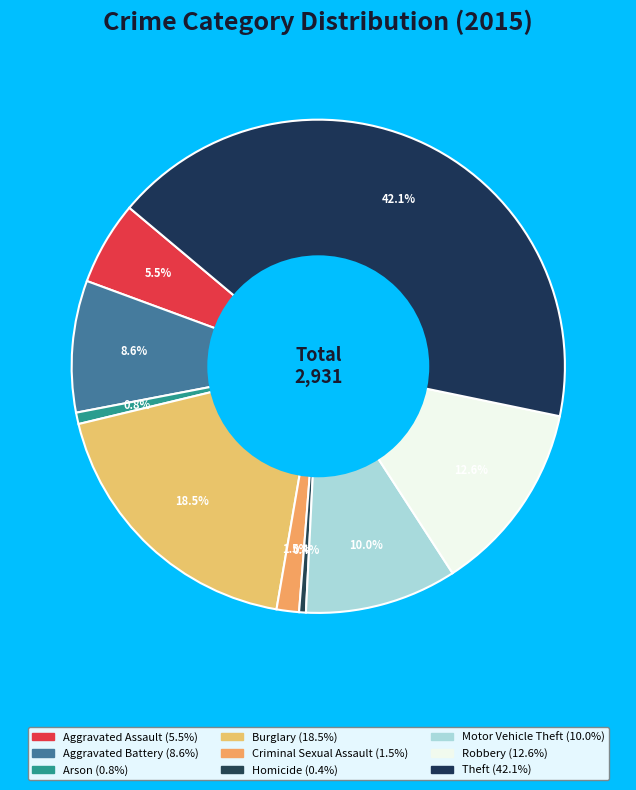

To the nearest percent, what is the combined percentage of Aggravated Battery and Burglary?

27%